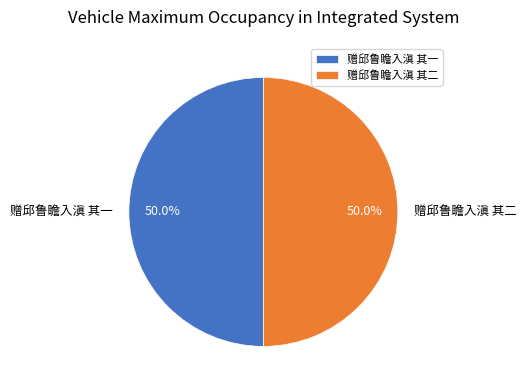

True or false: 赠邱鲁瞻入滇 其二 accounts for 50% of the total.

True